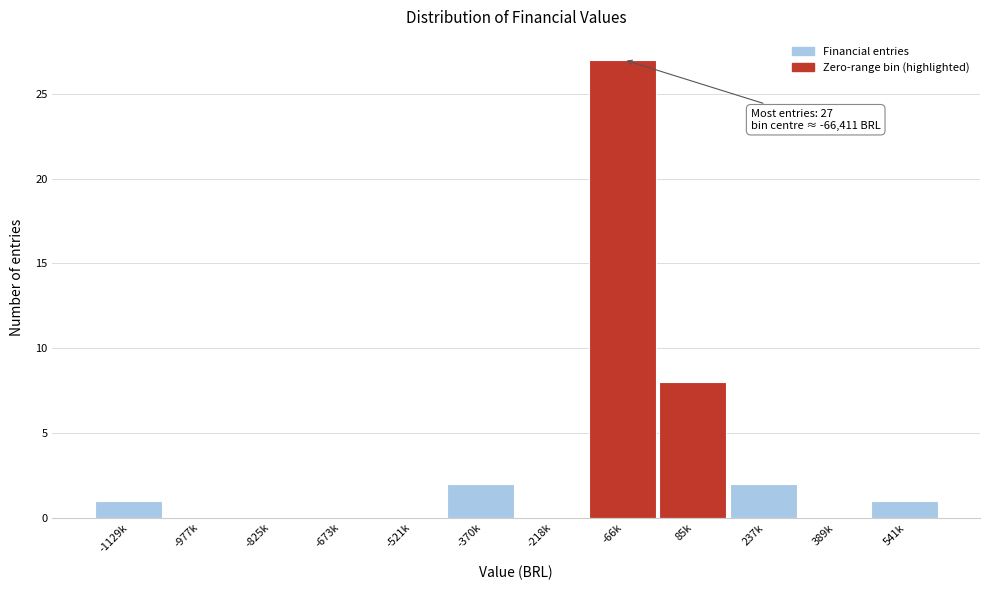

Reading left to right, extract all data points from this chart.

-1129k=1	-977k=0	-825k=0	-673k=0	-521k=0	-370k=2	-218k=0	-66k=27	85k=8	237k=2	389k=0	541k=1